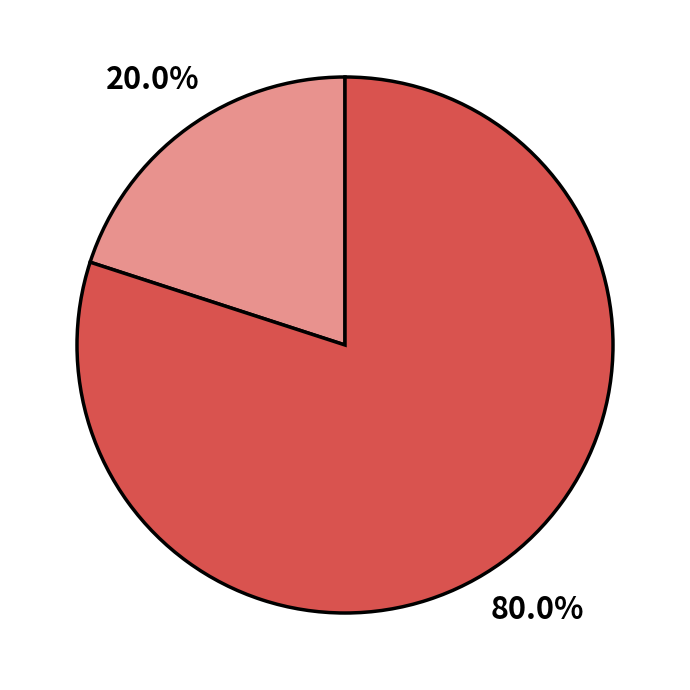

Is there any slice that represents more than half of the pie?

Yes